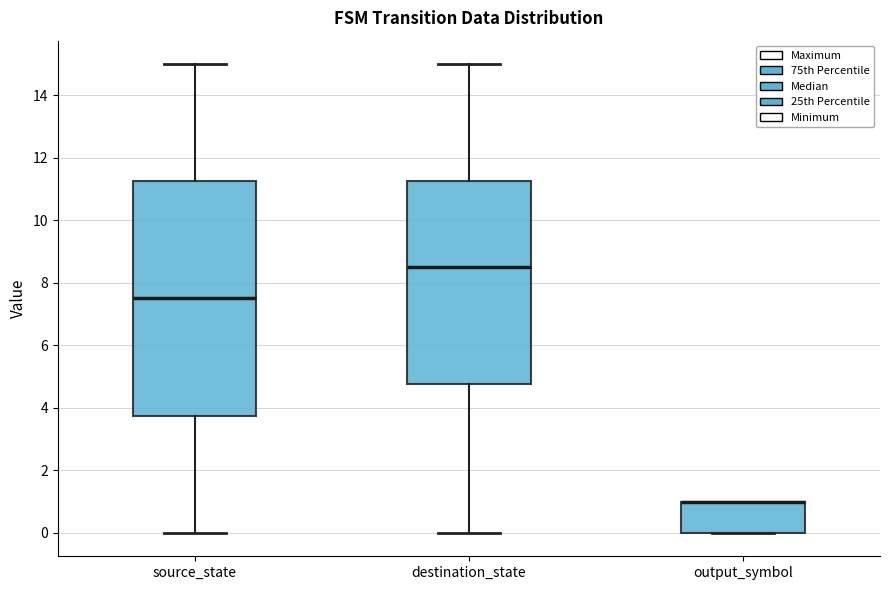

Comparing the boxes themselves (not the whiskers), which one is the tallest?

source_state